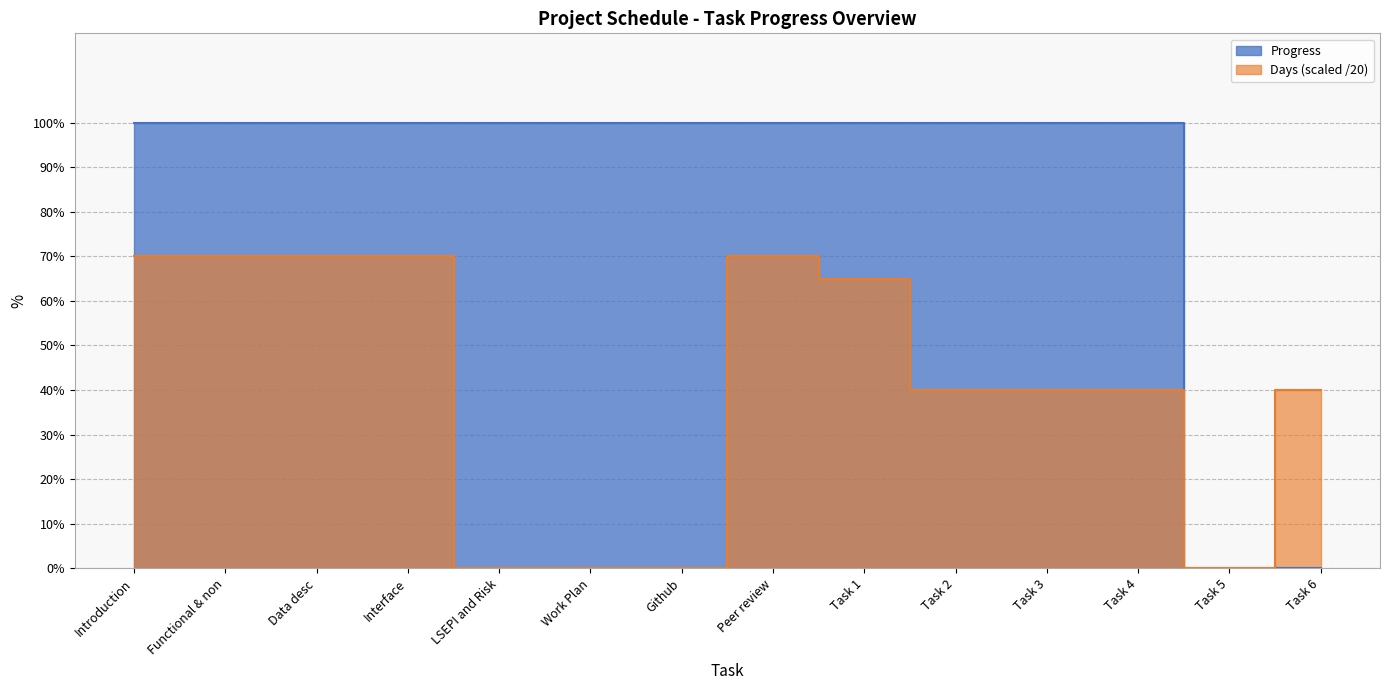

What value does the Progress series have at Work Plan?

1.0